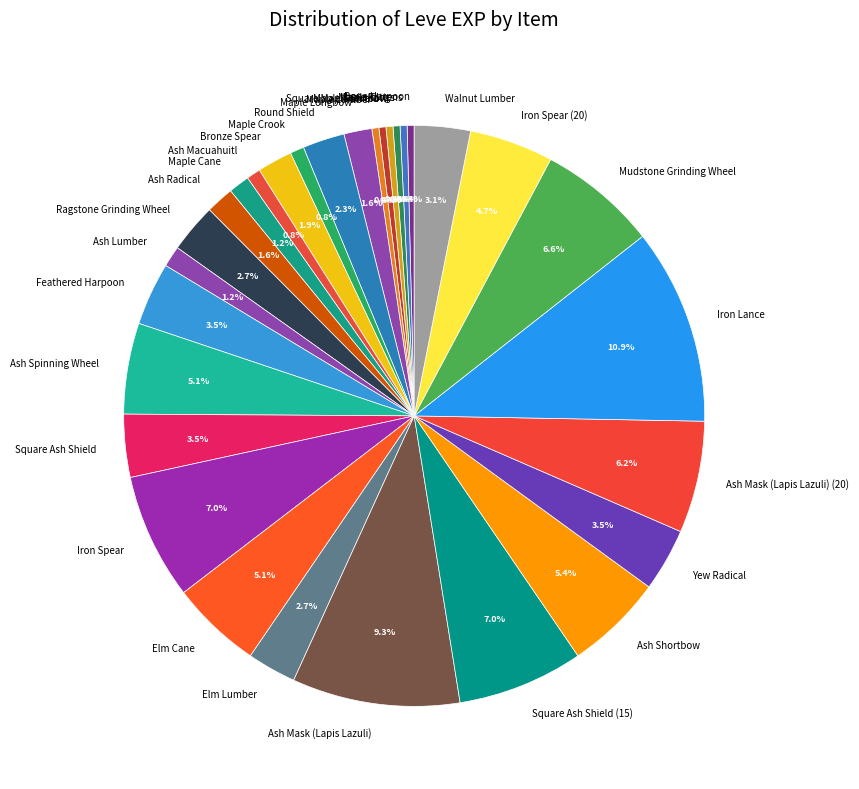

How many slices are in this pie chart?

30